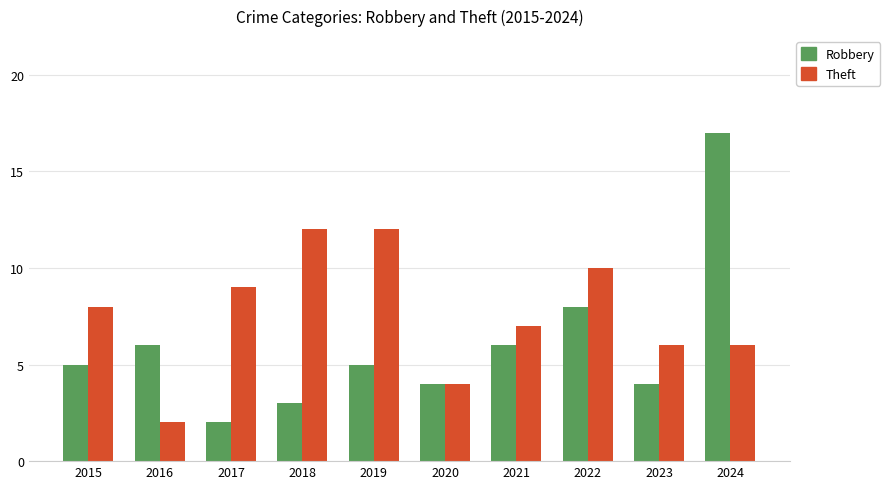

What is the difference between the maximum and minimum values in the Theft series?

10